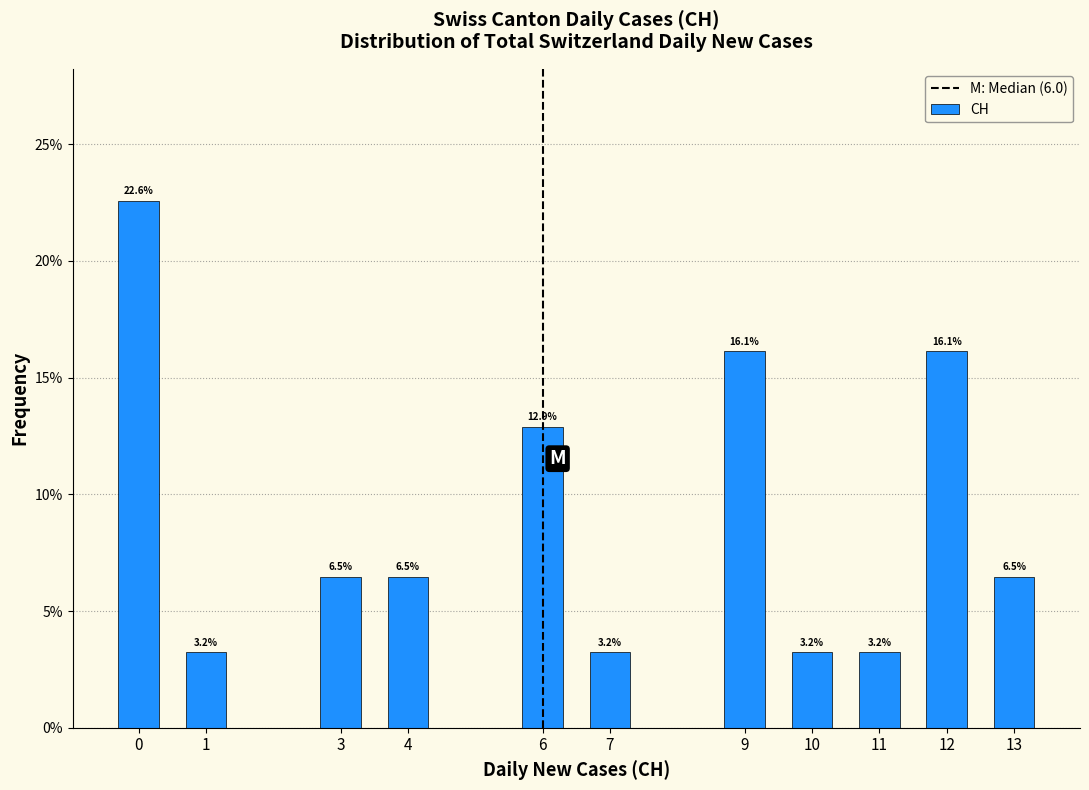

Reading left to right, extract all data points from this chart.

0=22.6	1=3.2	3=6.5	4=6.5	6=12.9	7=3.2	9=16.1	10=3.2	11=3.2	12=16.1	13=6.5